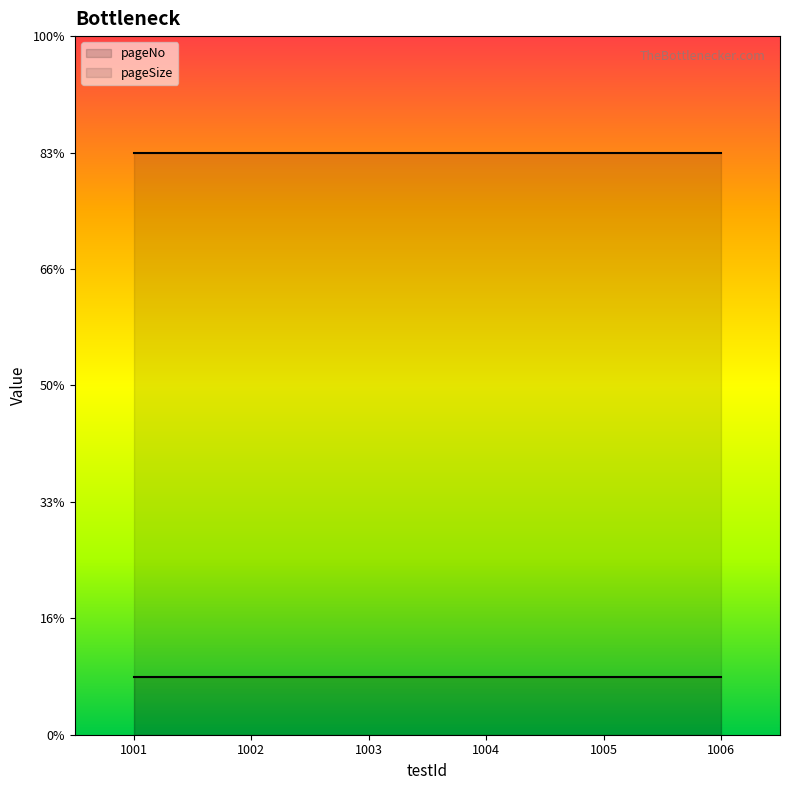

True or false: pageNo and pageSize cross at least once.

False